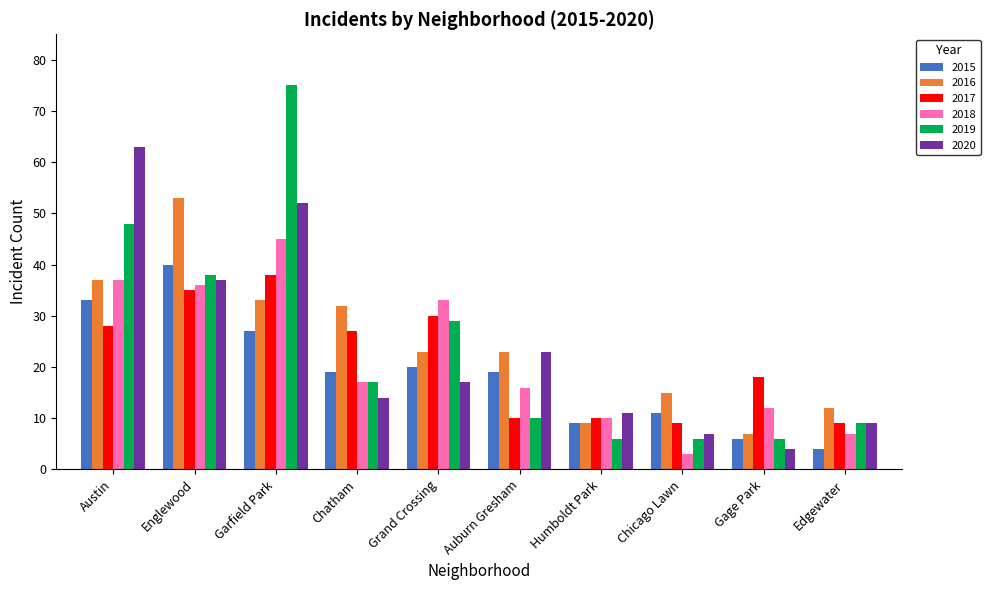

What is the label of the 3rd bar from the right?

Chicago Lawn